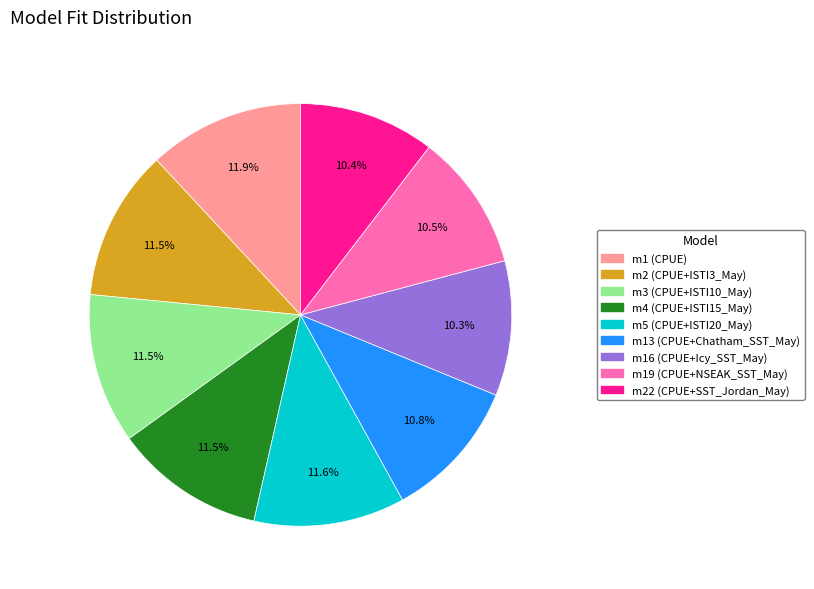

What is the ratio of the value at m22 (CPUE+SST_Jordan_May) to the value at m2 (CPUE+ISTI3_May)?

0.9